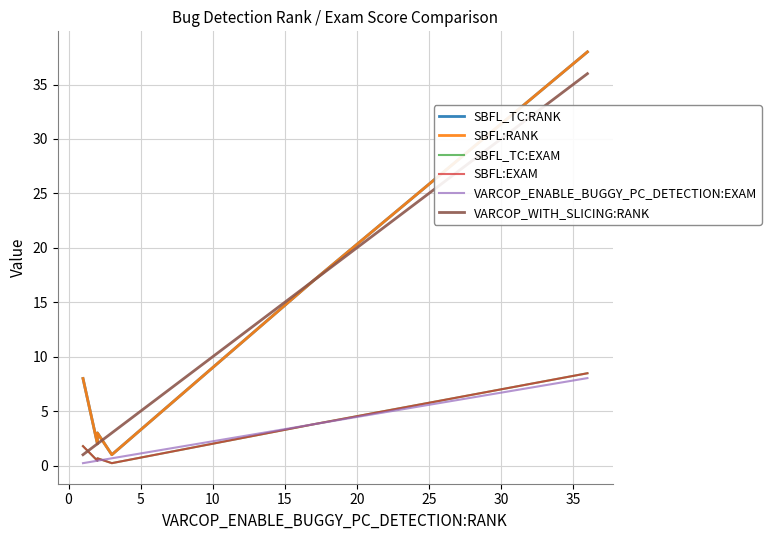

True or false: SBFL_TC:RANK and SBFL:EXAM intersect in this chart.

False